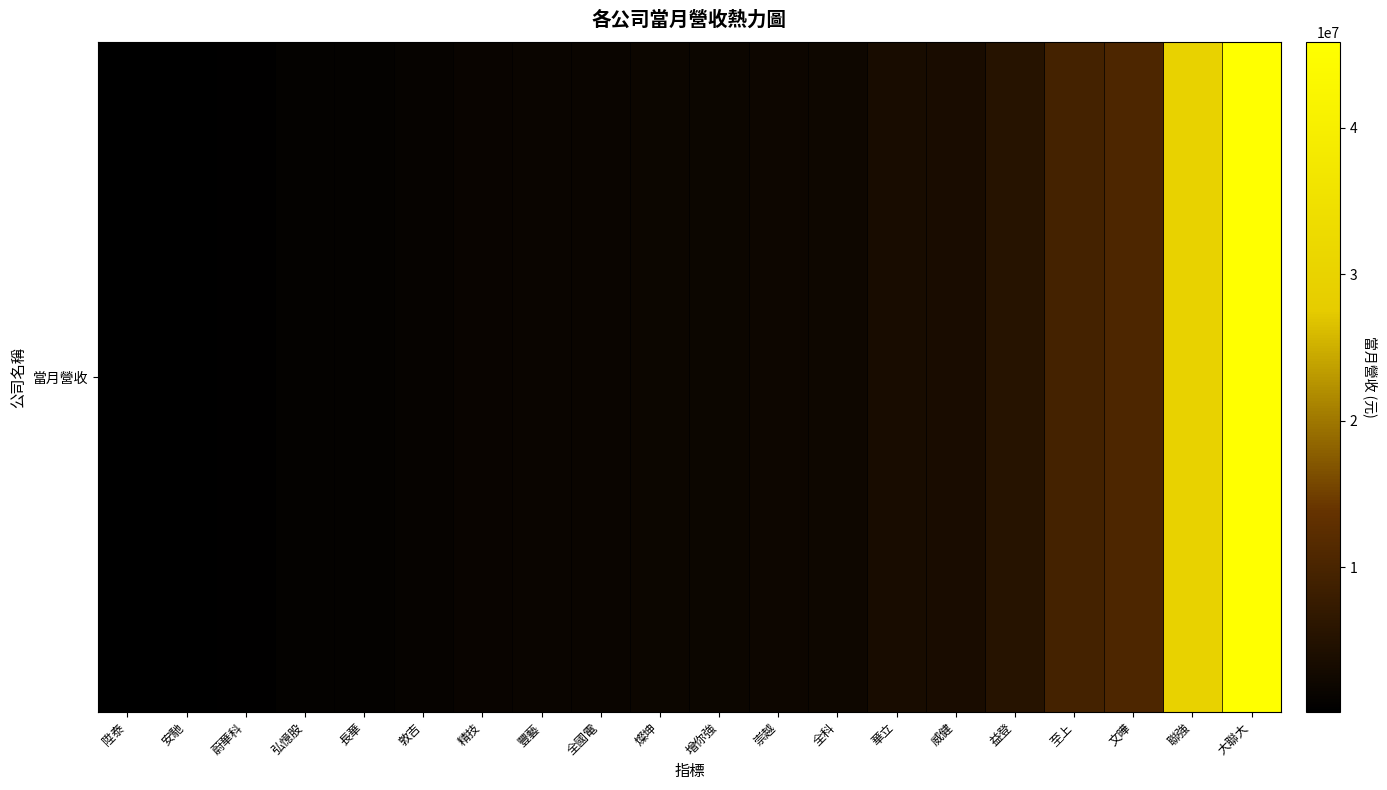

What is the sum of all values?

123772108